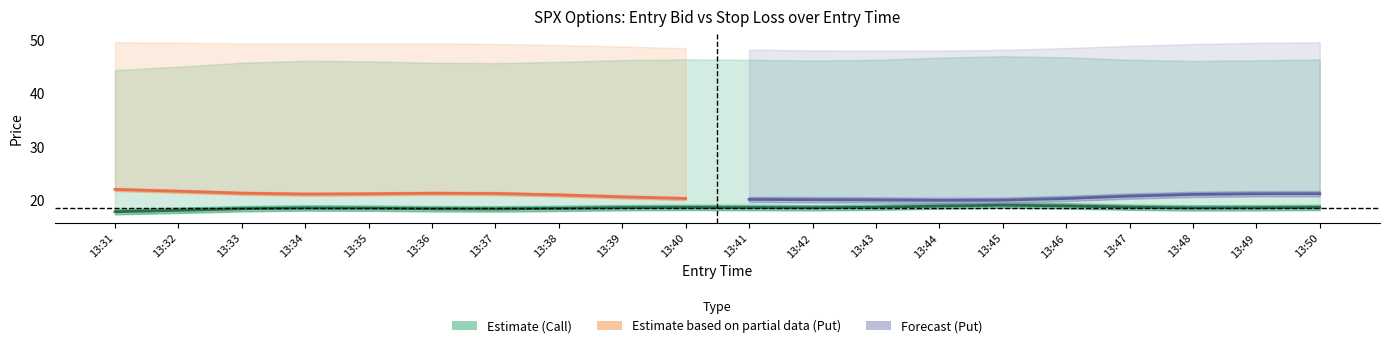

True or false: sl_C and entry_bid_P cross at least once.

False